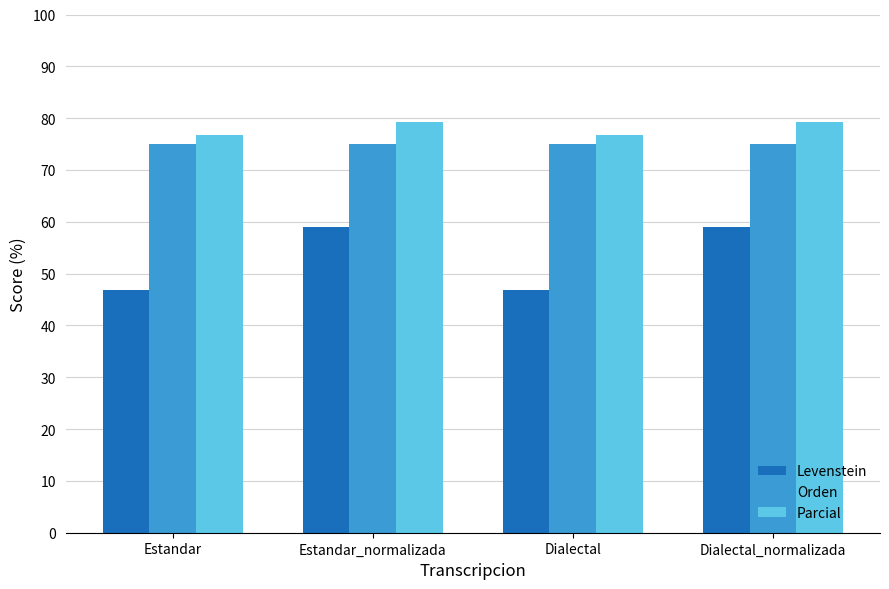

List the series in order of their peak value, lowest first.

Levenstein, Orden, Parcial